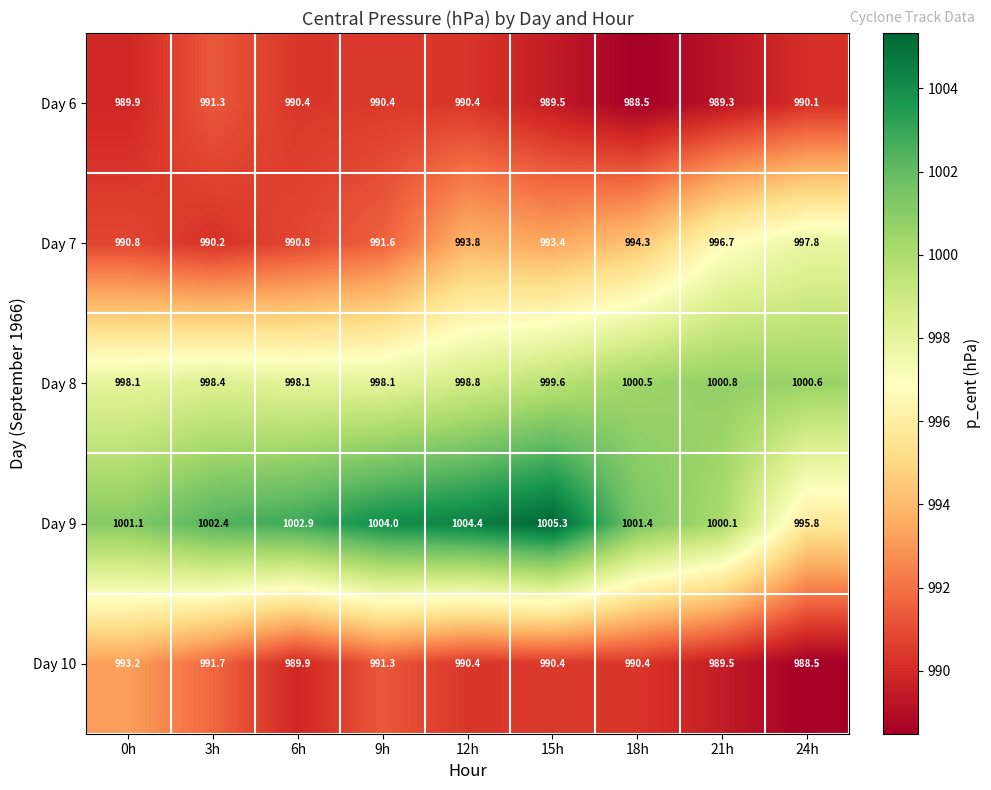

Which series changed the most between 3h and 18h?

Day 7